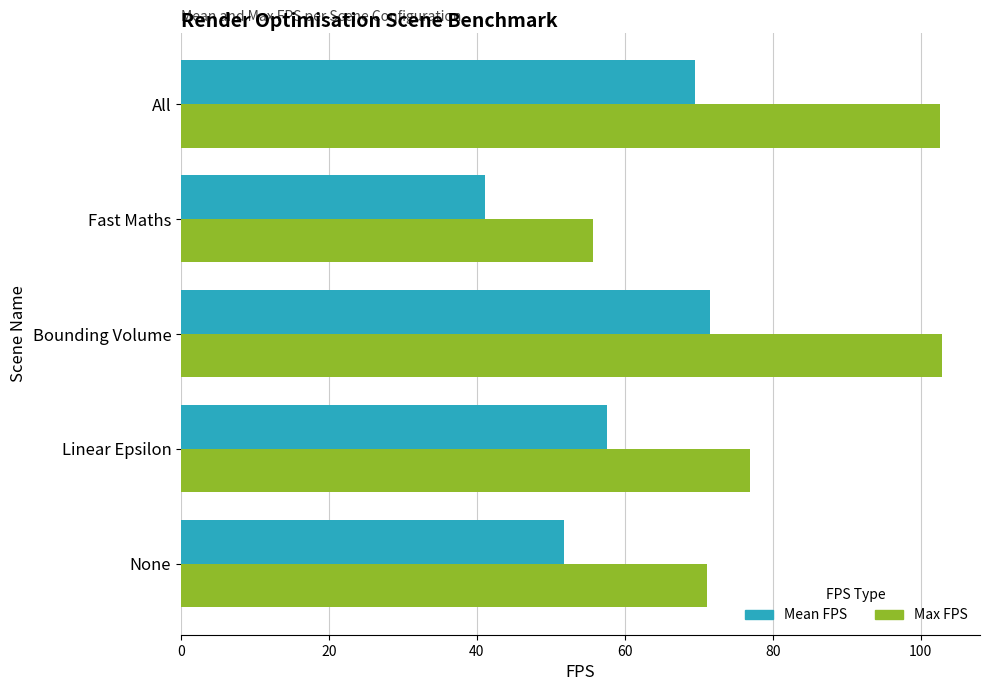

The Max FPS series shows 176.3 at All. True or false?

False